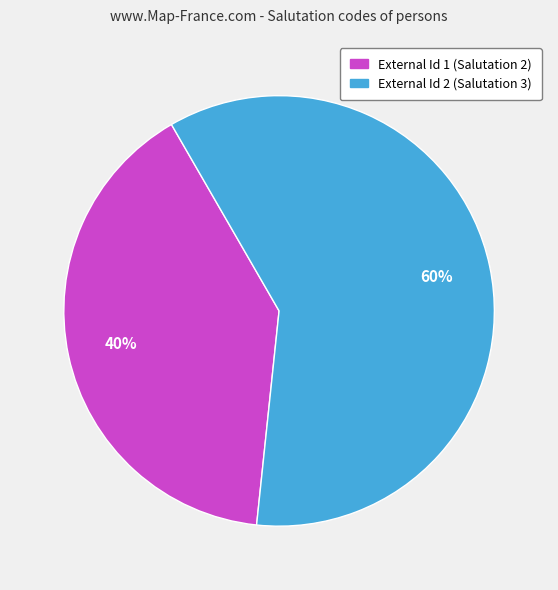

Which slice is the smallest?

External Id 1 (Salutation 2)